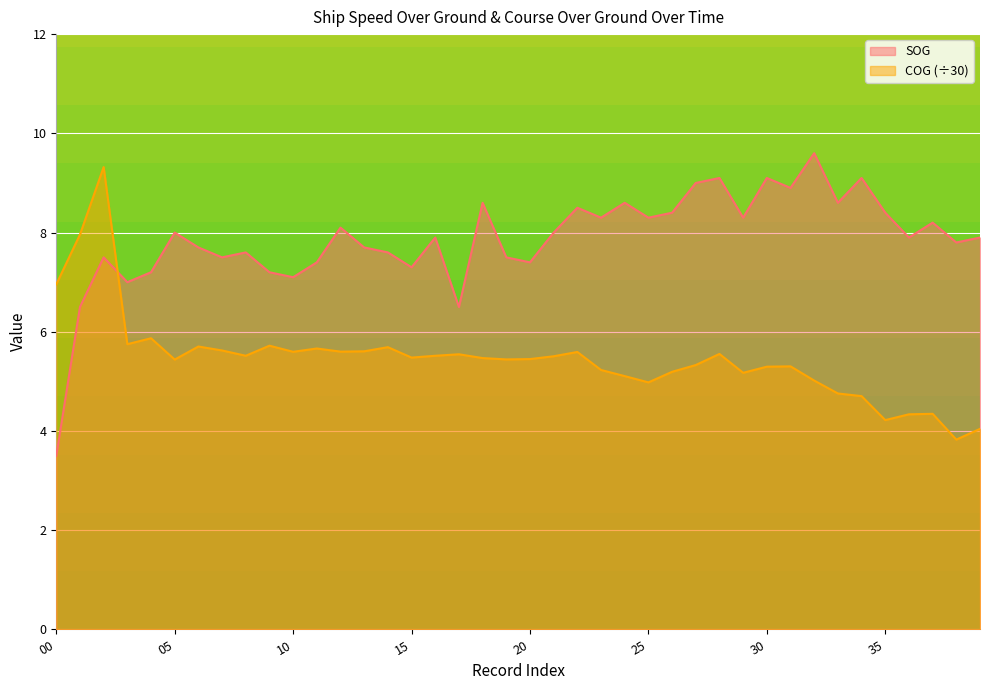

Where does the COG series first go above 5?

00